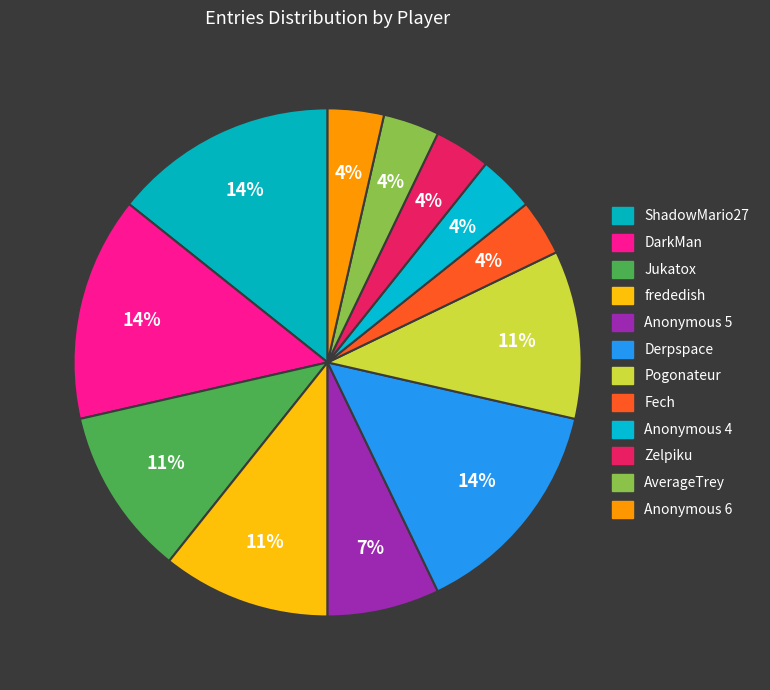

To the nearest percent, what percentage of the pie is Jukatox?

11%